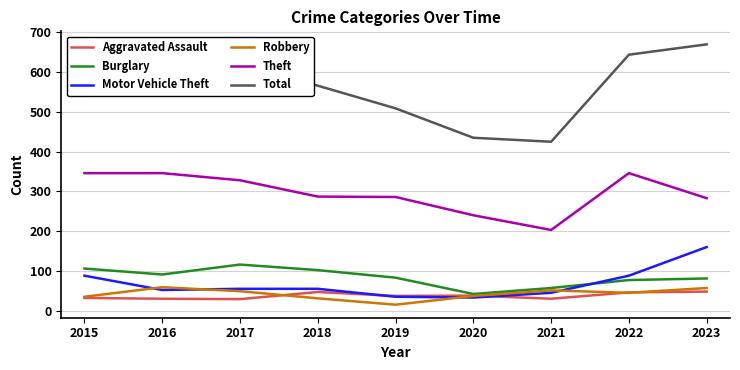

Rank the series at 2018 from highest to lowest value.

Total, Theft, Burglary, Motor Vehicle Theft, Aggravated Assault, Robbery